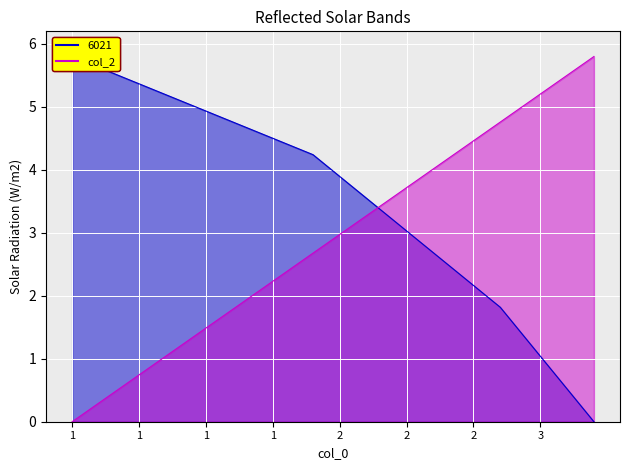

True or false: 6021 and col_2 intersect in this chart.

True